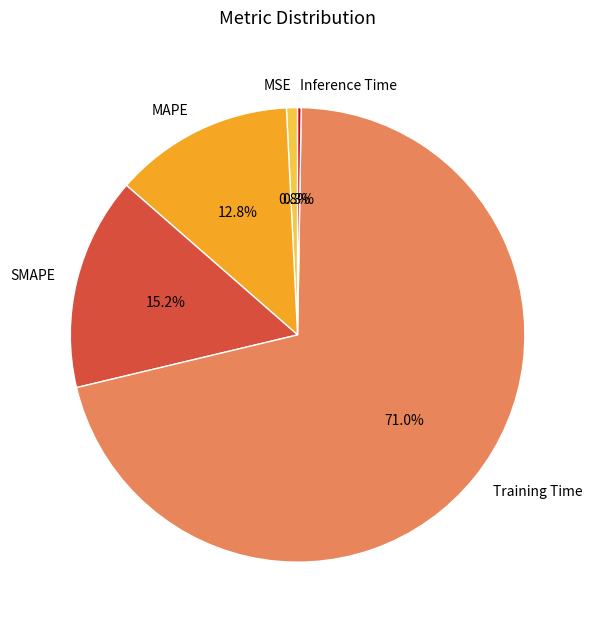

What is the majority slice?

Training Time